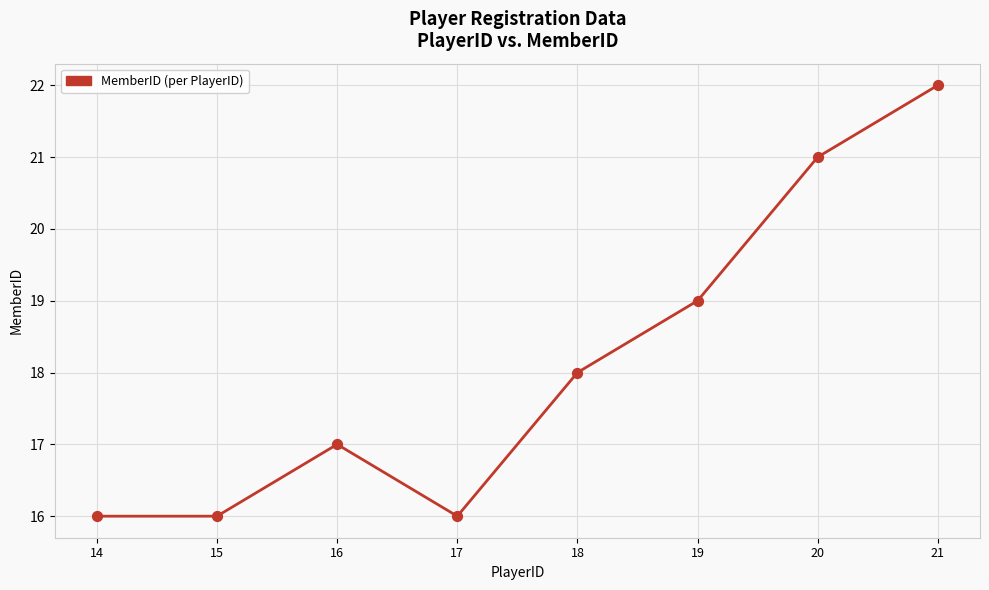

What is the ratio of the value at 16 to the value at 14?

1.1